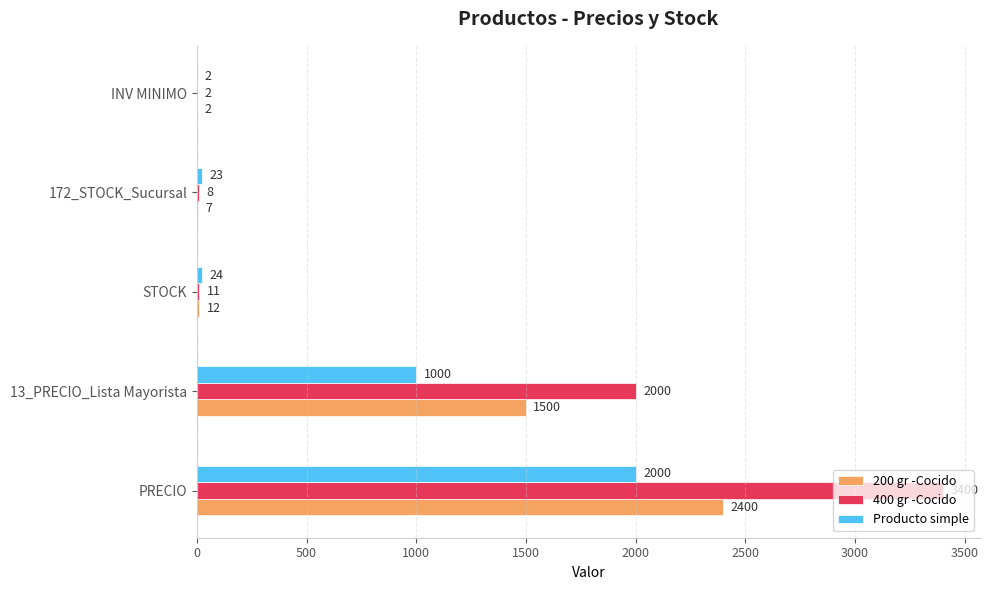

True or false: 200 gr -Cocido has a value of 7 at 172_STOCK_Sucursal.

True